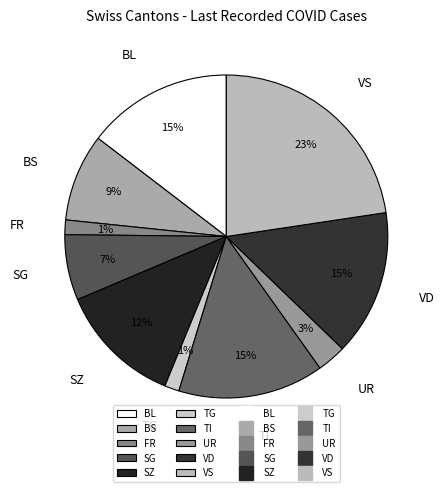

True or false: TI accounts for 6% of the total.

False